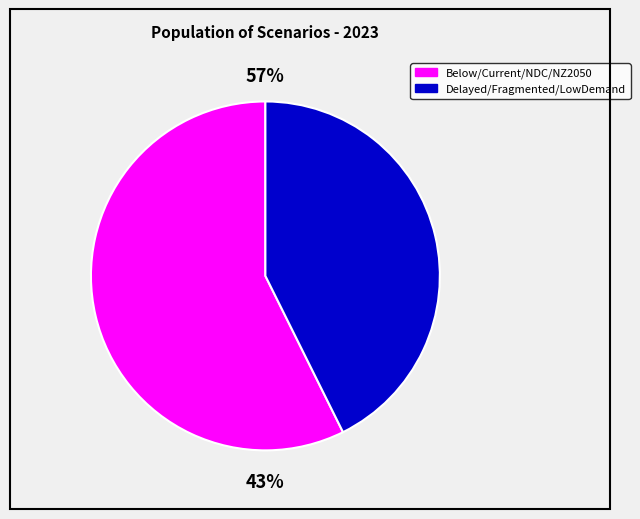

Combined, do Fragmented World and Current Policies account for over 50%?

No